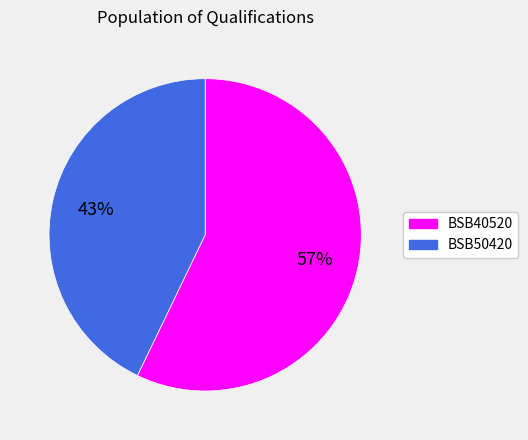

To the nearest percent, what is the combined percentage of BSB50420 and BSB40520?

100%